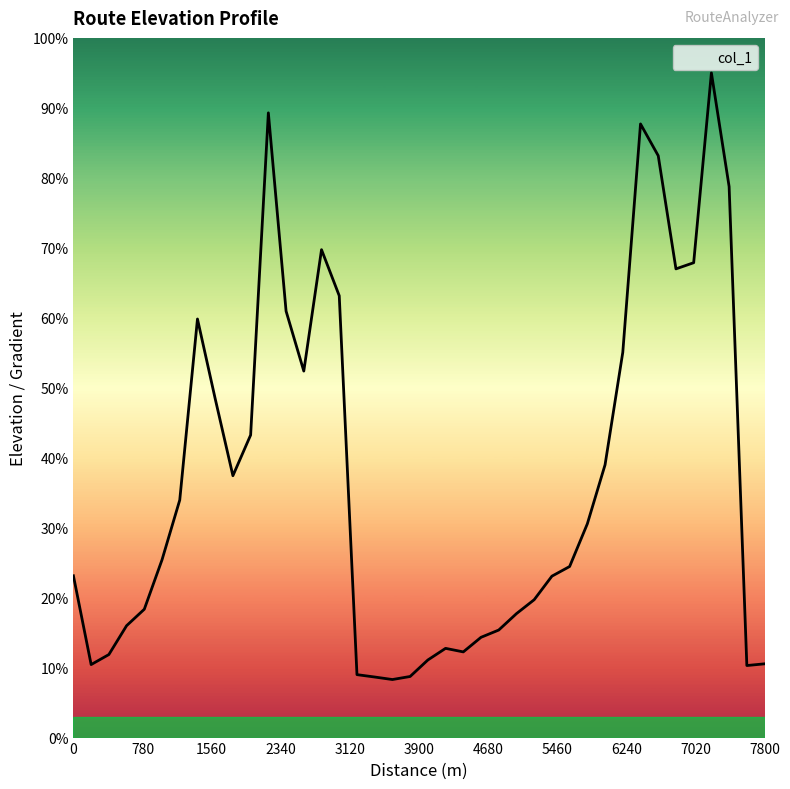

What is the difference between the maximum and minimum values?

86.7